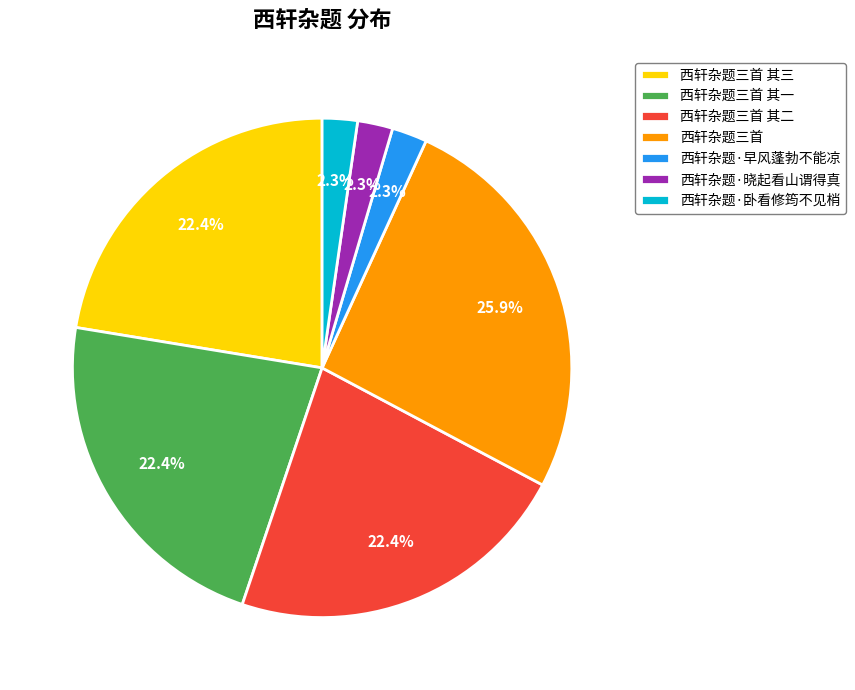

Is it true that 西轩杂题三首 其三 is 22% of the pie?

True